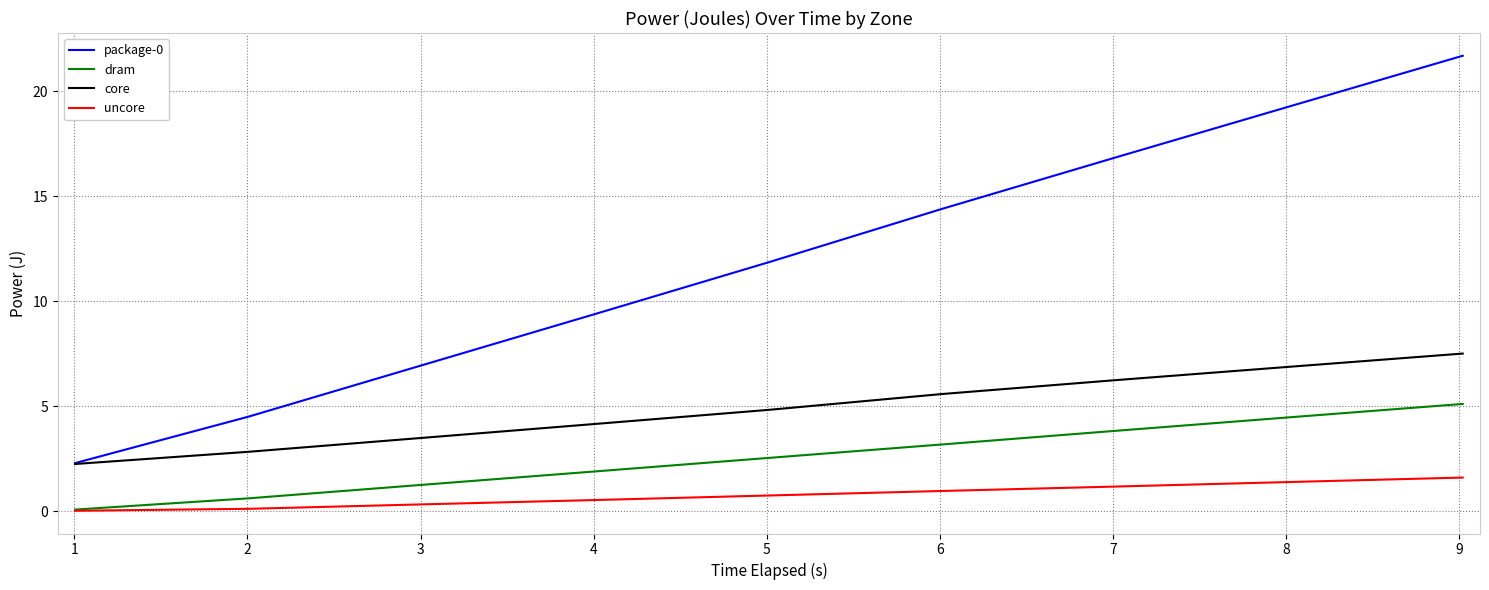

What is the lowest value of the package-0 series?

2.3